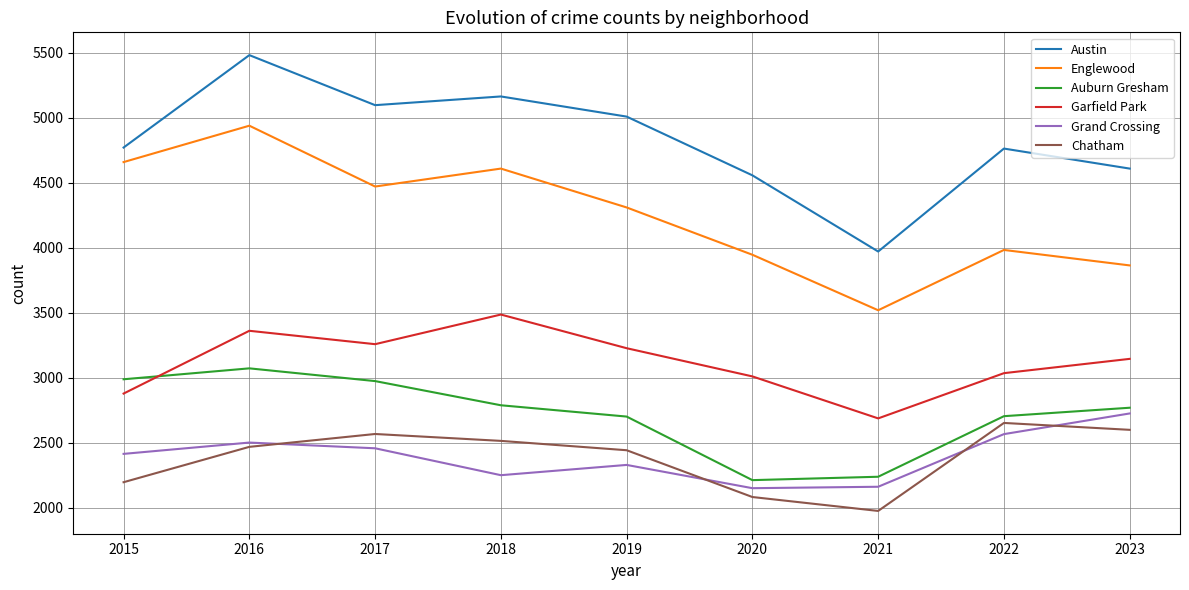

Read the Austin value at 2015.

4770